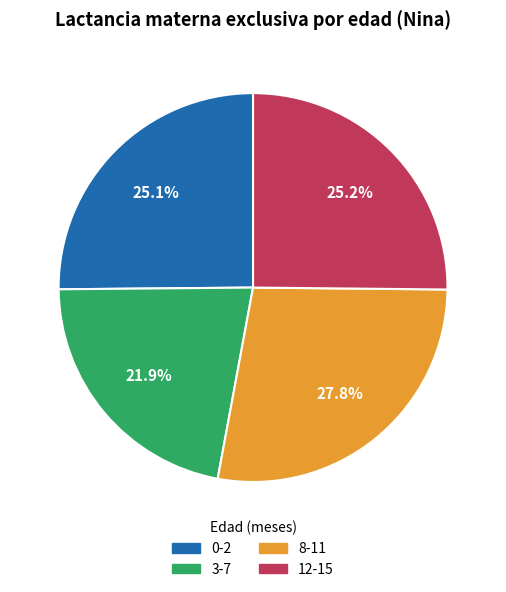

To the nearest percent, what is the combined percentage of 12-15 and 8-11?

53%